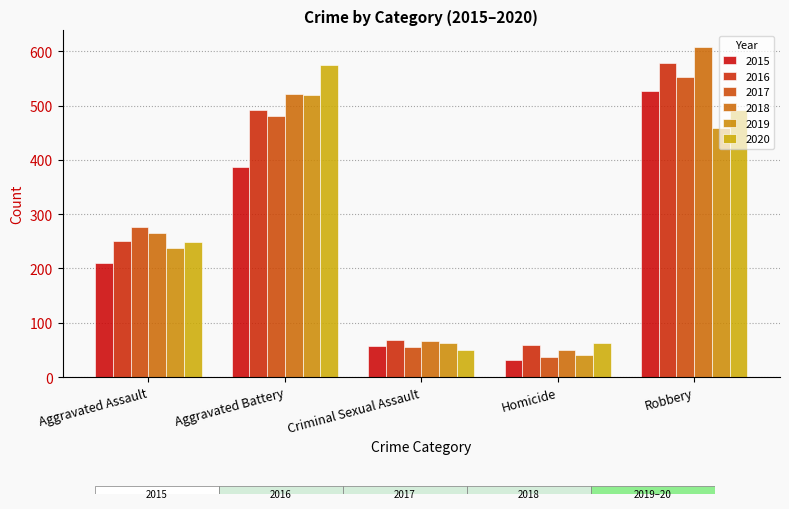

At which category is the sum across all series the highest?

Robbery